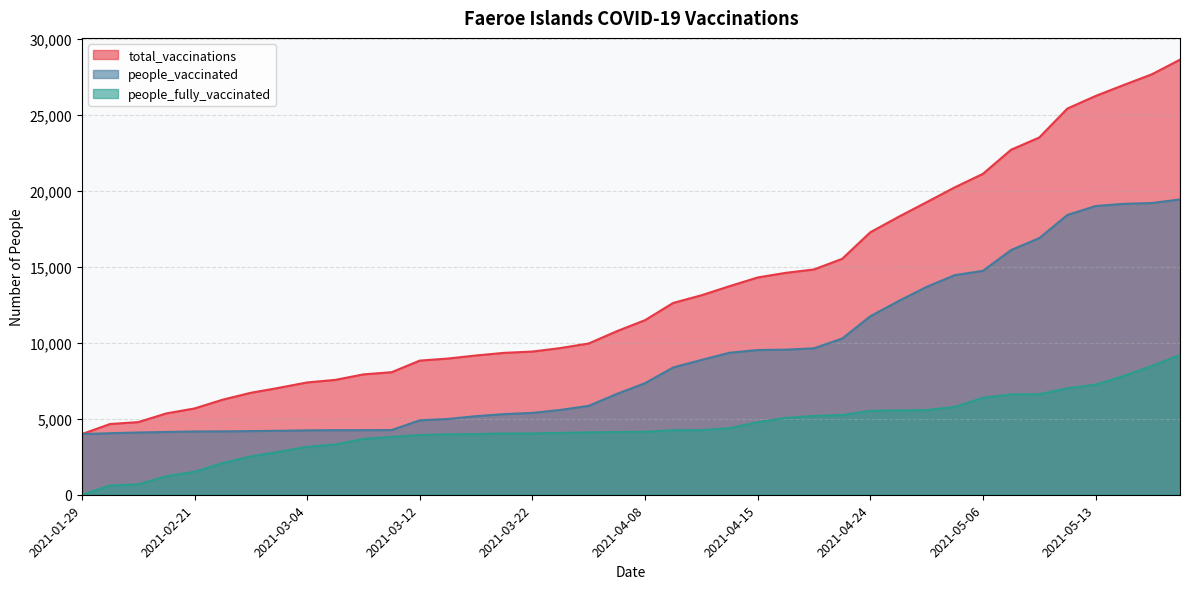

Count the number of data series in this chart.

3